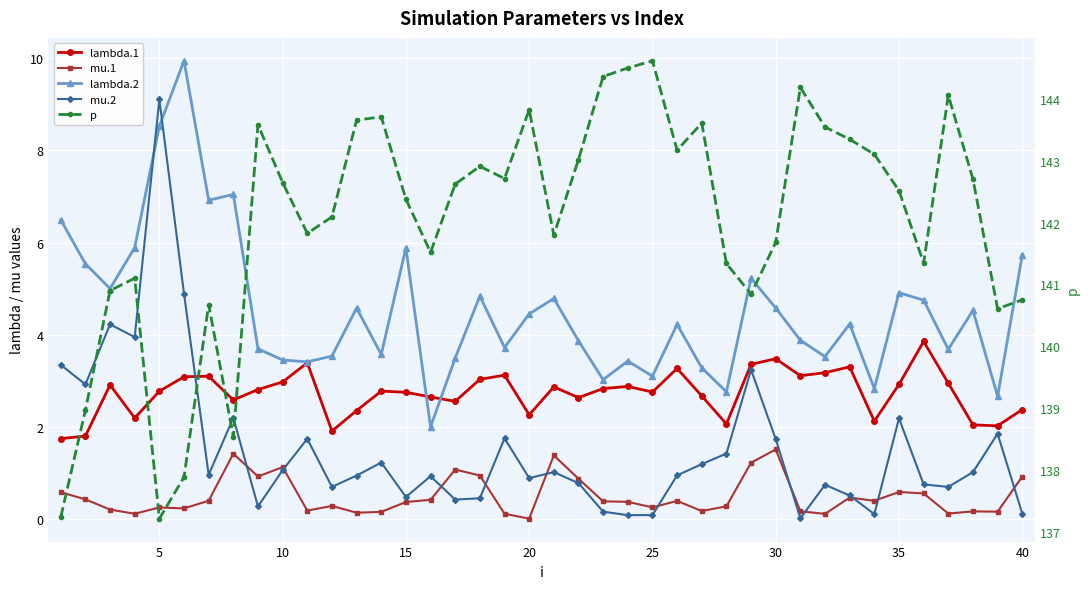

How many data points in p are above 142?

23